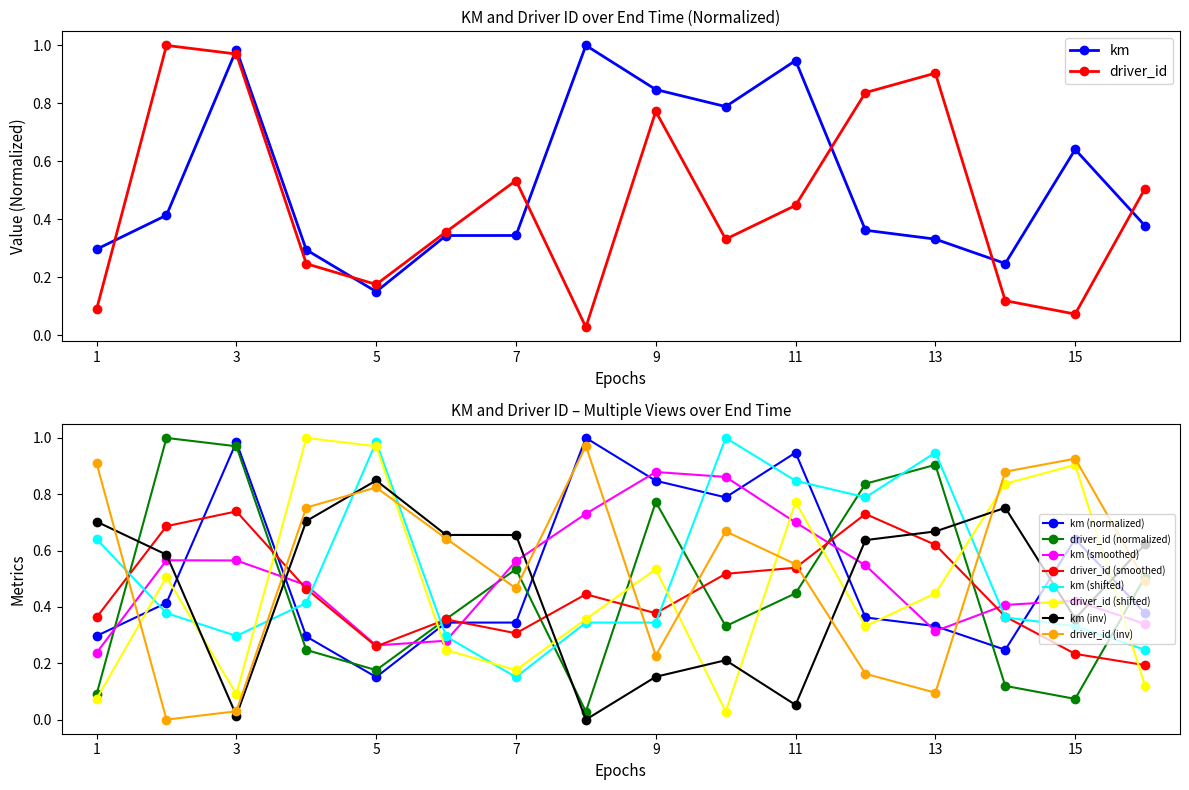

True or false: driver_id has more than 0 points higher than both neighbors.

True